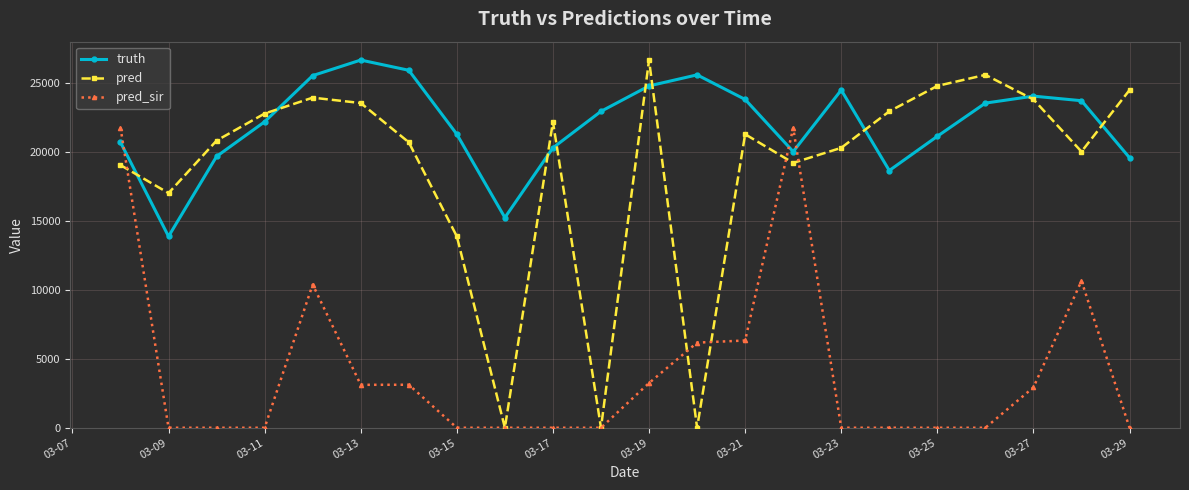

Which series has the largest total across all categories?

truth